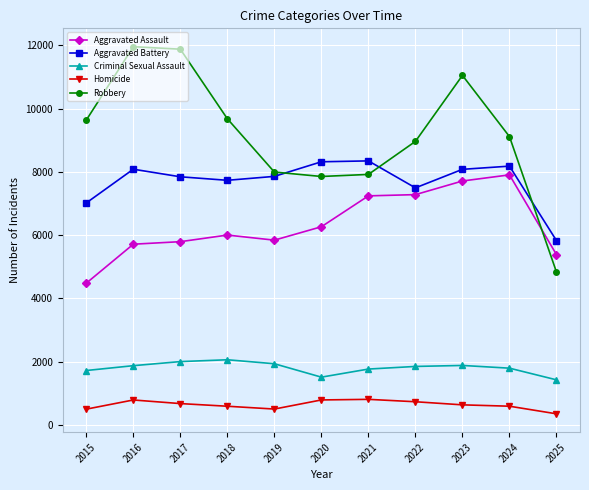

What is the greatest value displayed?

11960